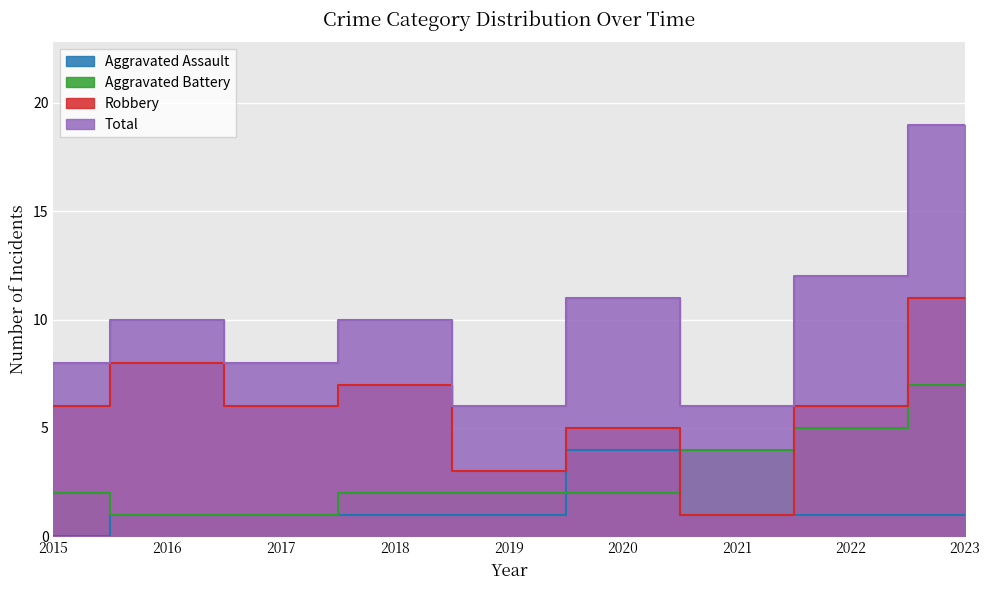

Rank the series by their maximum value, from lowest to highest.

Aggravated Assault, Aggravated Battery, Robbery, Total